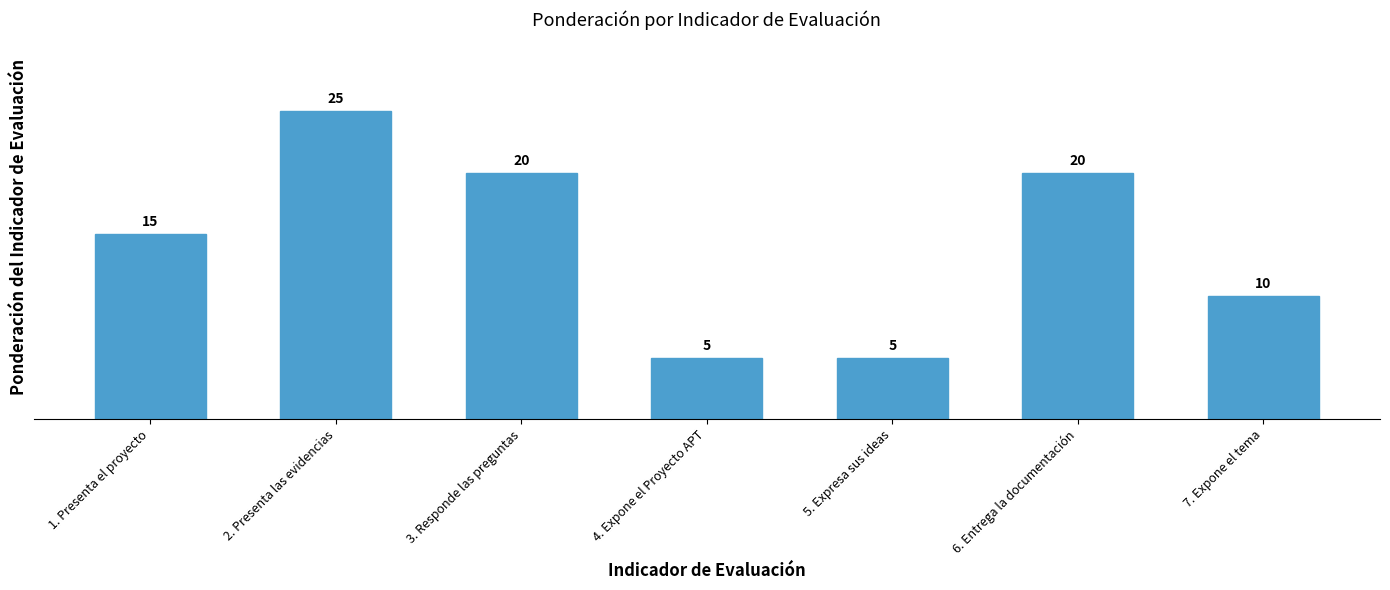

What is the difference between the maximum and second lowest values?

20